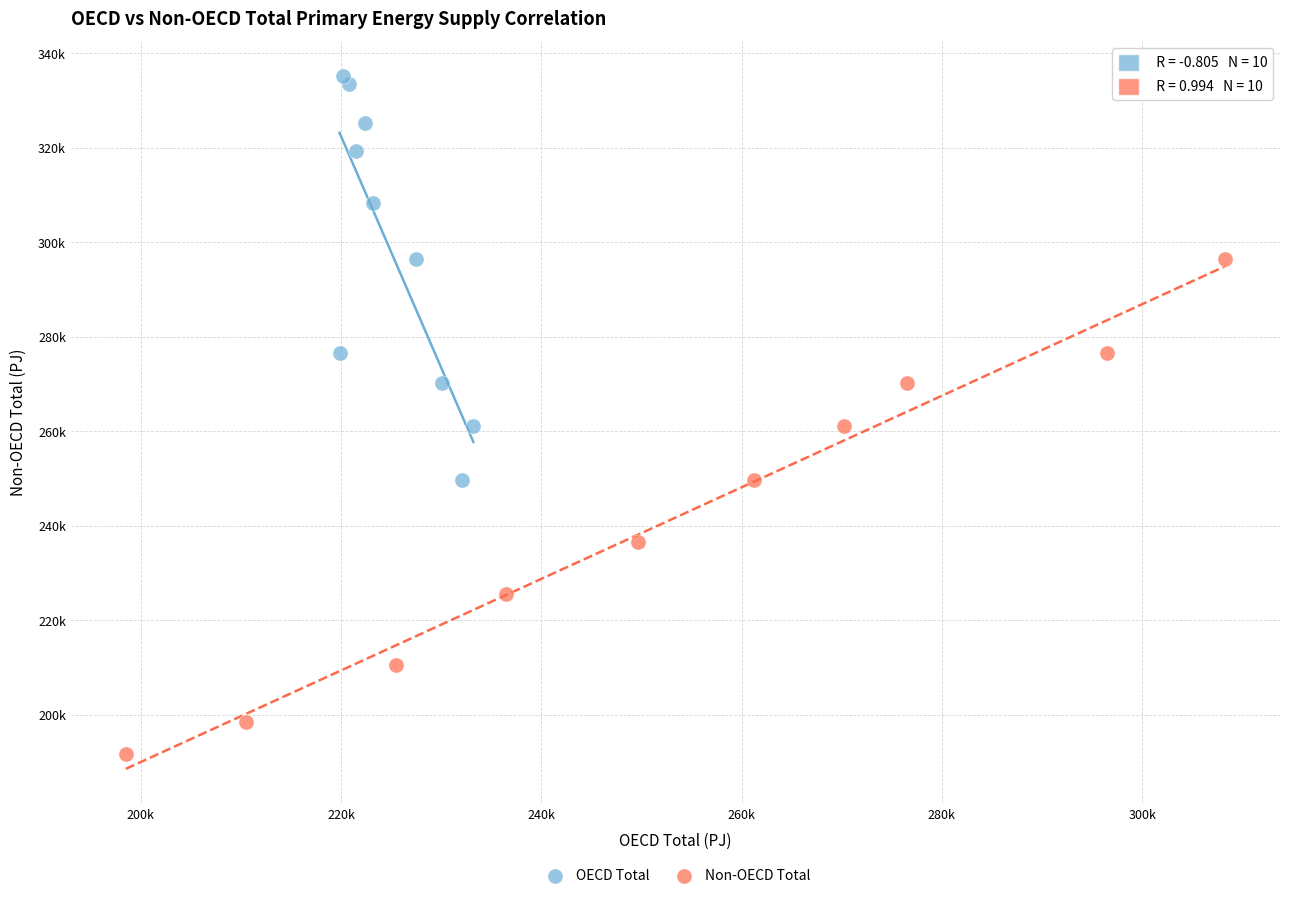

Which series contains the lowest Y value?

Non-OECD Total